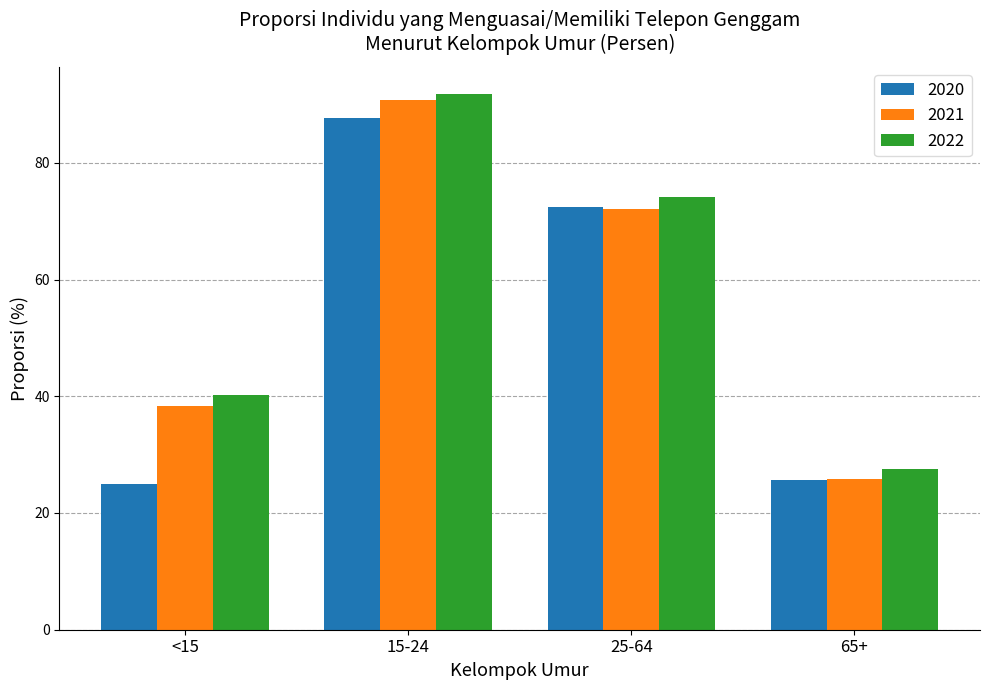

What is the label of the 4th bar from the left?

65+